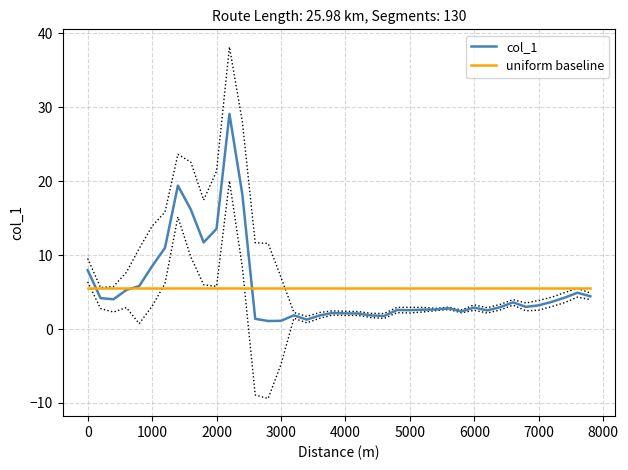

Which series has the largest range (max minus min)?

col_1